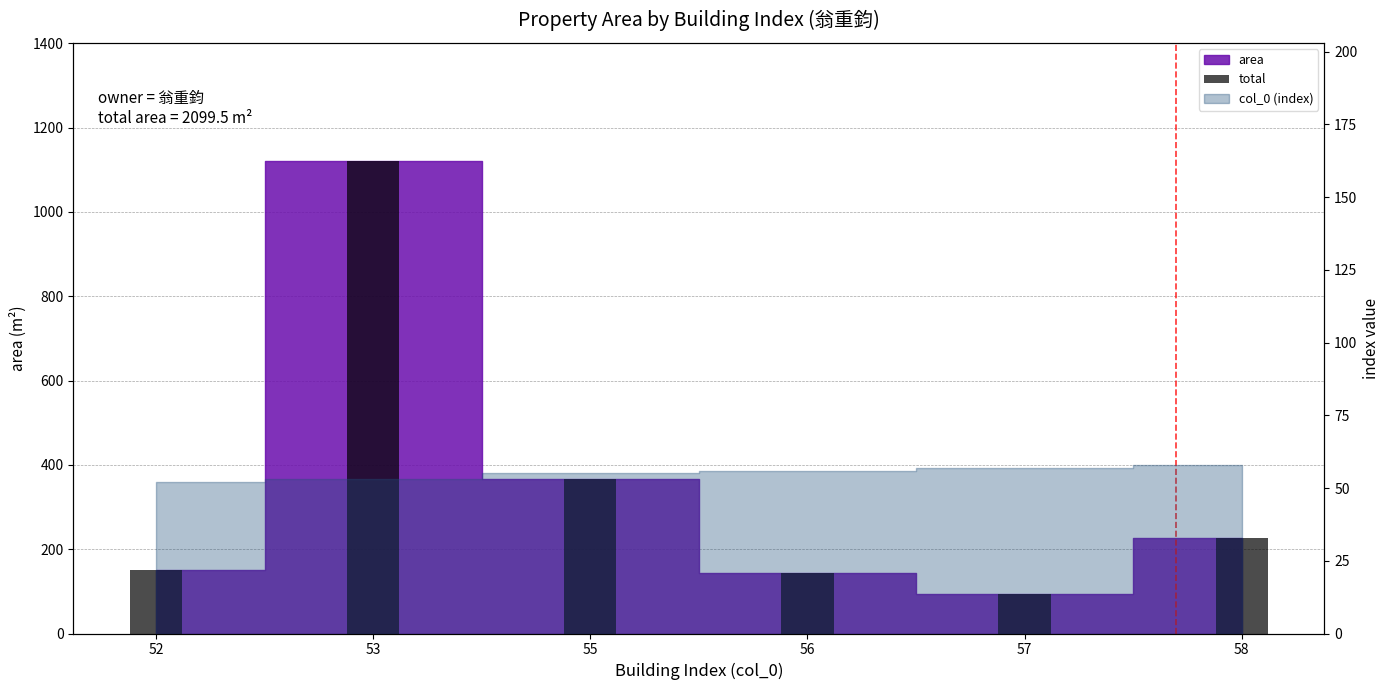

Does the chart contain any negative values?

No